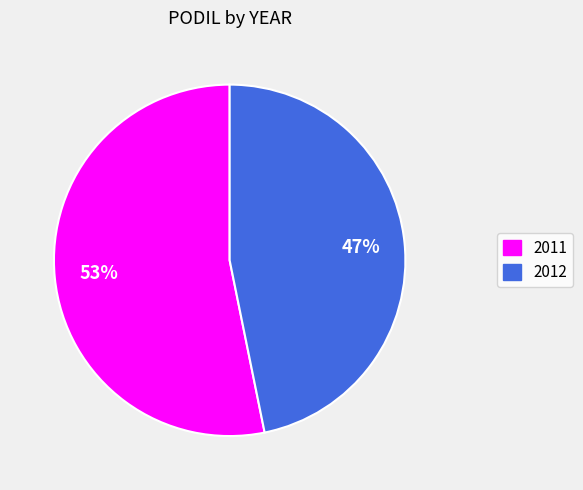

What is the smallest slice in the pie chart?

2012